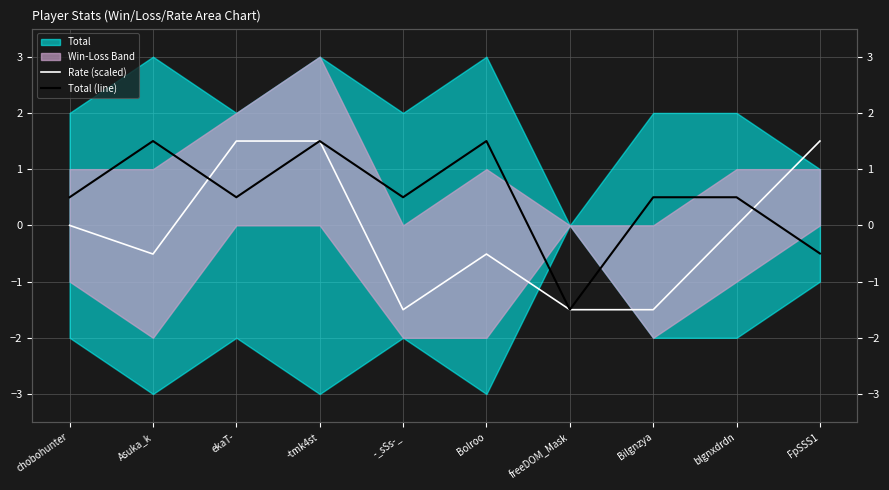

Is the value of Rate (scaled) at -tmk4st greater than the value of Total (line) at Bilgnzya?

Yes